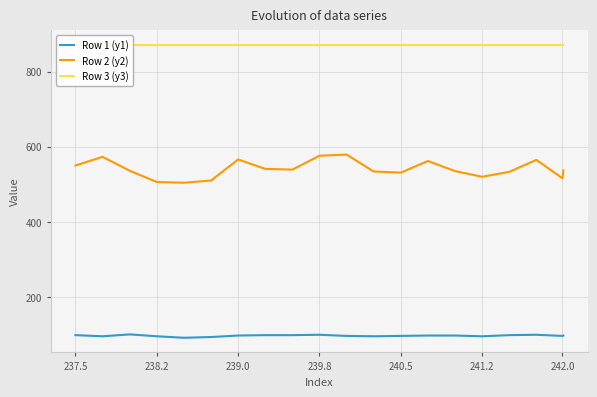

Reading right to left, what are all the values shown in this chart?

Row 1 (y1): 97.0	96.0	99.0	98.0	95.0	97.0	97.0	96.0	95.0	96.0	99.0	98.0	98.0	97.0	93.0	91.0	95.0	100.0	95.0	98.0
Row 2 (y2): 537.0	516.0	565.0	533.0	520.0	535.0	562.0	531.0	534.0	579.0	576.0	539.0	541.0	566.0	510.0	504.0	506.0	536.0	573.0	550.0
Row 3 (y3): 871.0	871.0	871.0	871.0	871.0	871.0	871.0	871.0	871.0	871.0	871.0	871.0	871.0	871.0	871.0	871.0	871.0	871.0	871.0	871.0